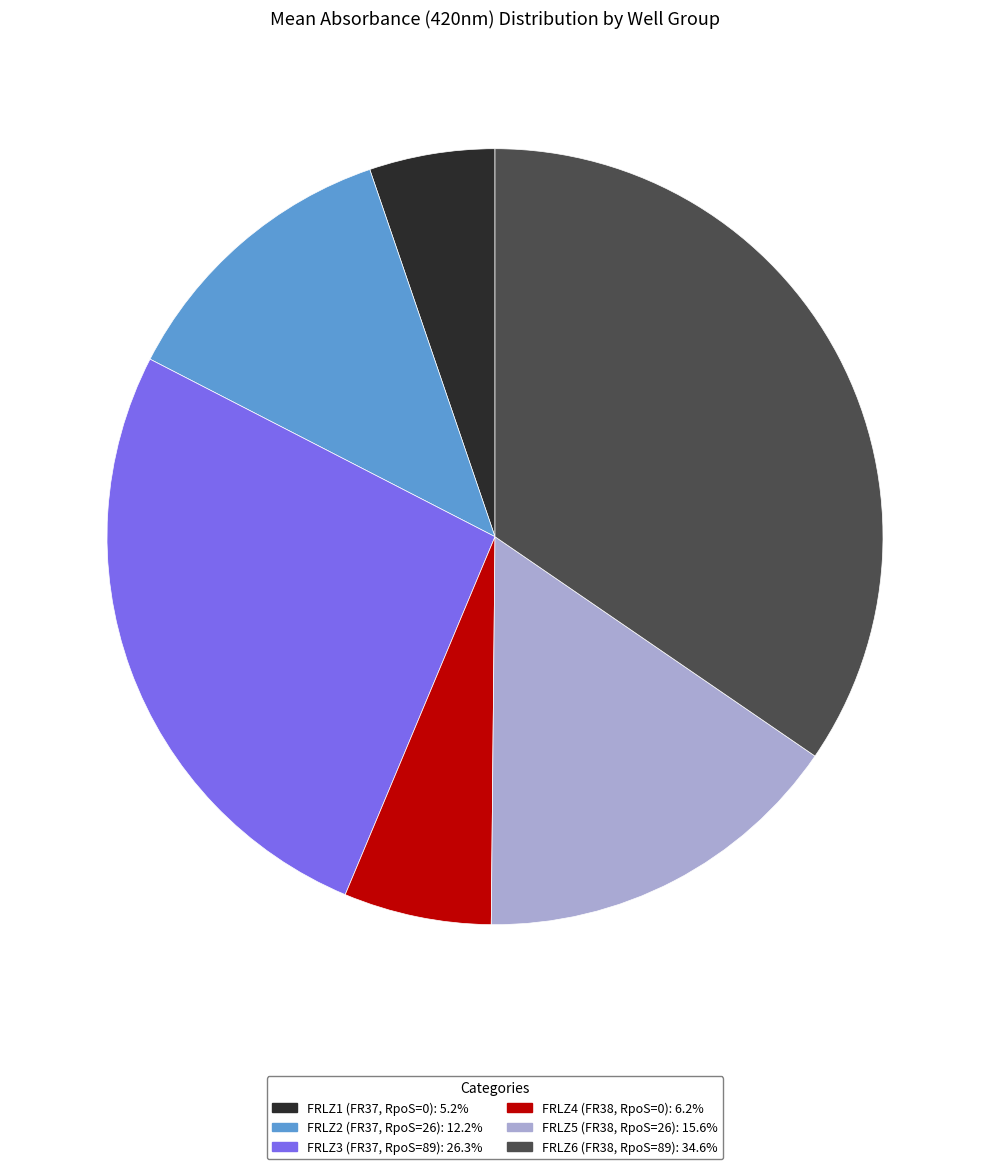

Is there any slice that represents more than half of the pie?

No